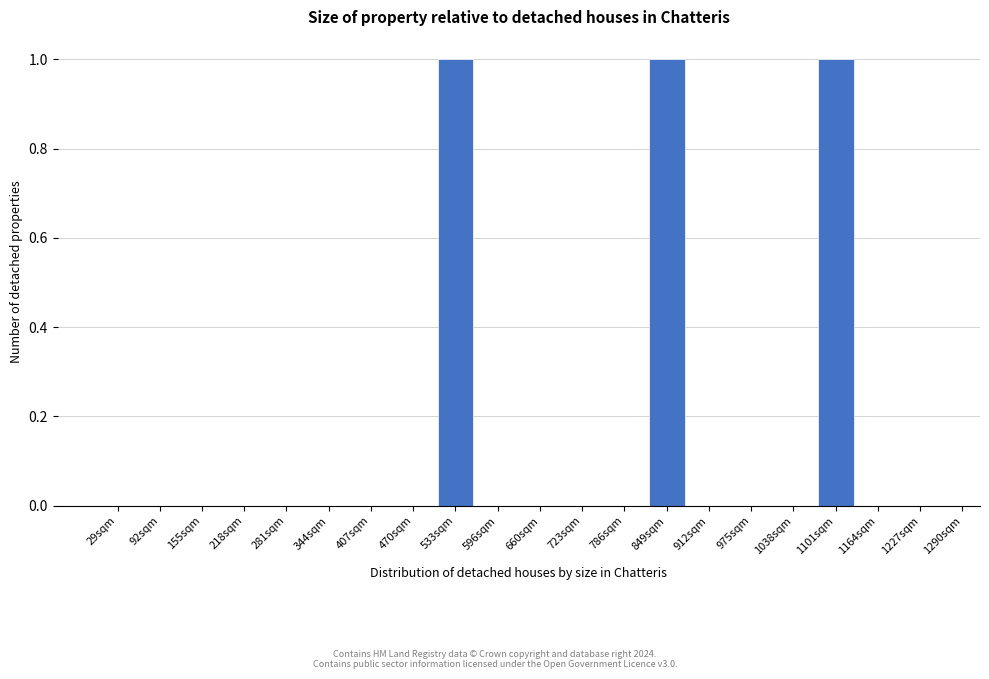

Reading left to right, extract all data points from this chart.

29sqm=0	92sqm=0	155sqm=0	218sqm=0	281sqm=0	344sqm=0	407sqm=0	470sqm=0	533sqm=1	596sqm=0	660sqm=0	723sqm=0	786sqm=0	849sqm=1	912sqm=0	975sqm=0	1038sqm=0	1101sqm=1	1164sqm=0	1227sqm=0